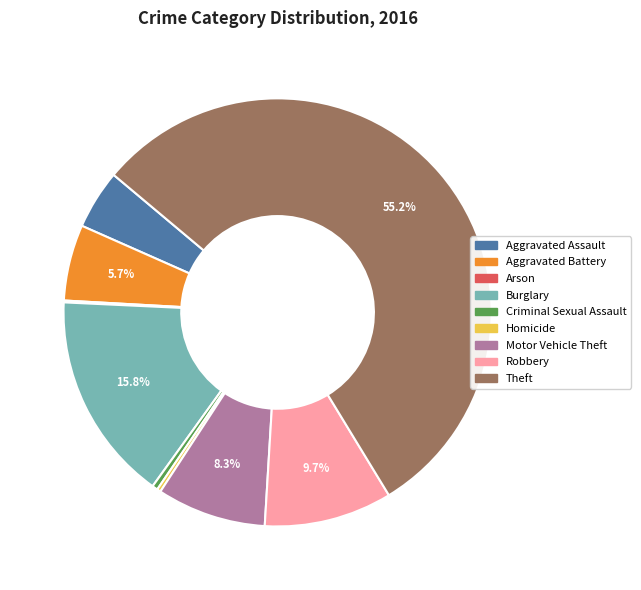

To the nearest percent, what is the average slice percentage?

11%